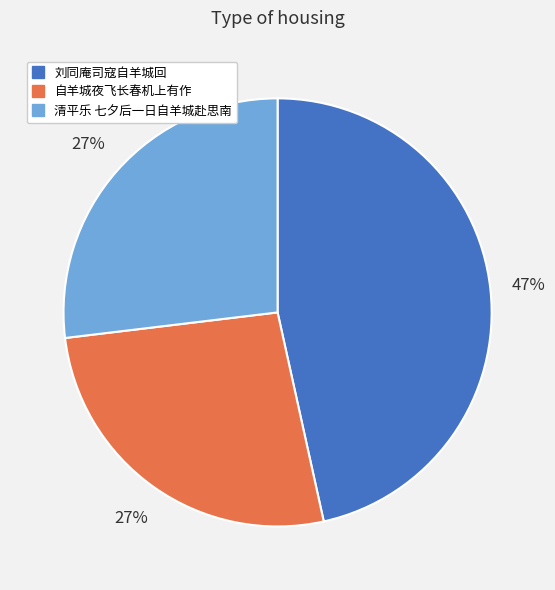

Combined, do 刘同庵司寇自羊城回 and 清平乐 七夕后一日自羊城赴思南 account for over 50%?

Yes